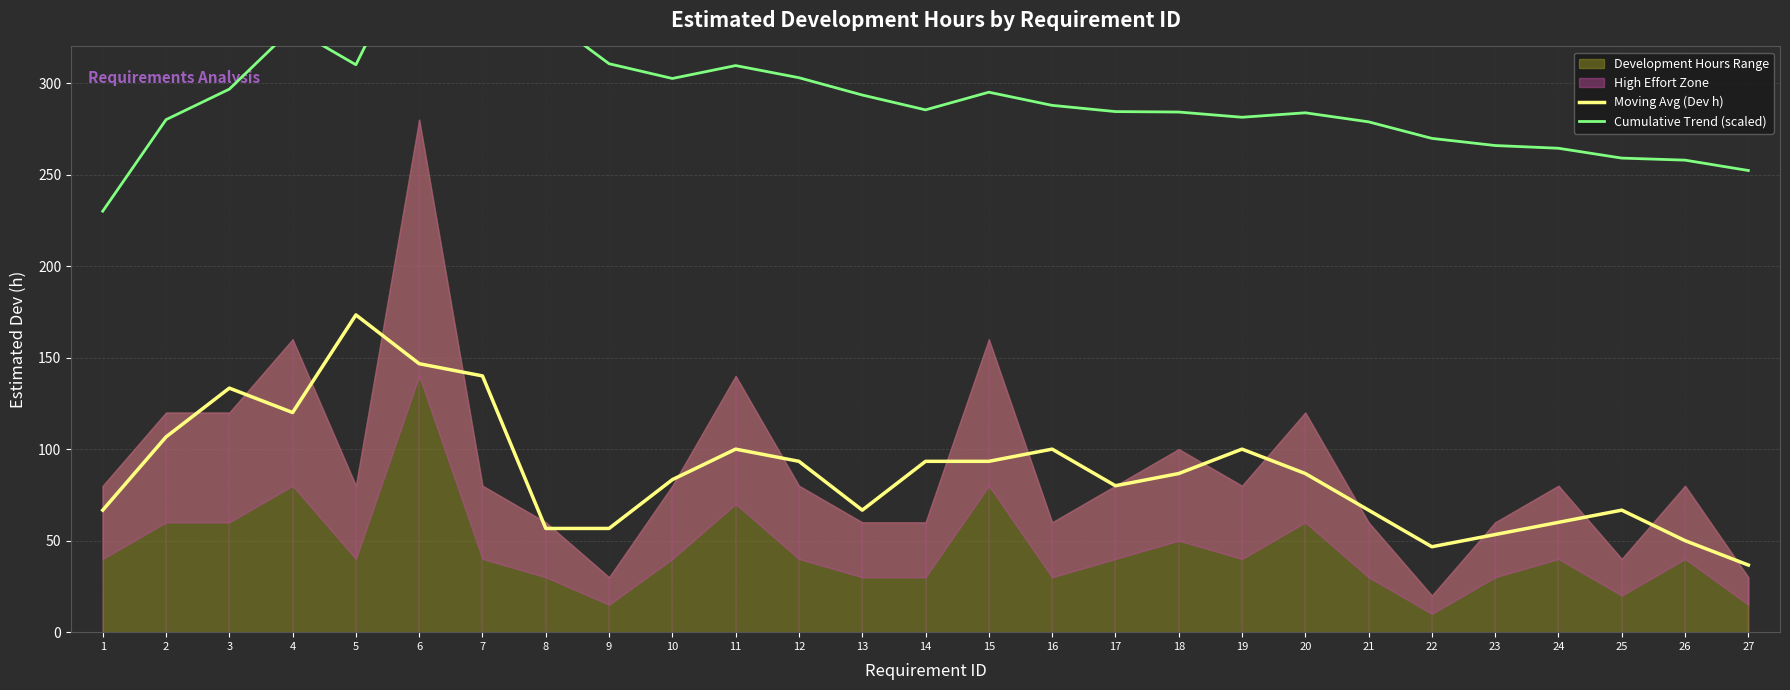

Between 19 and 13, which is larger?

19